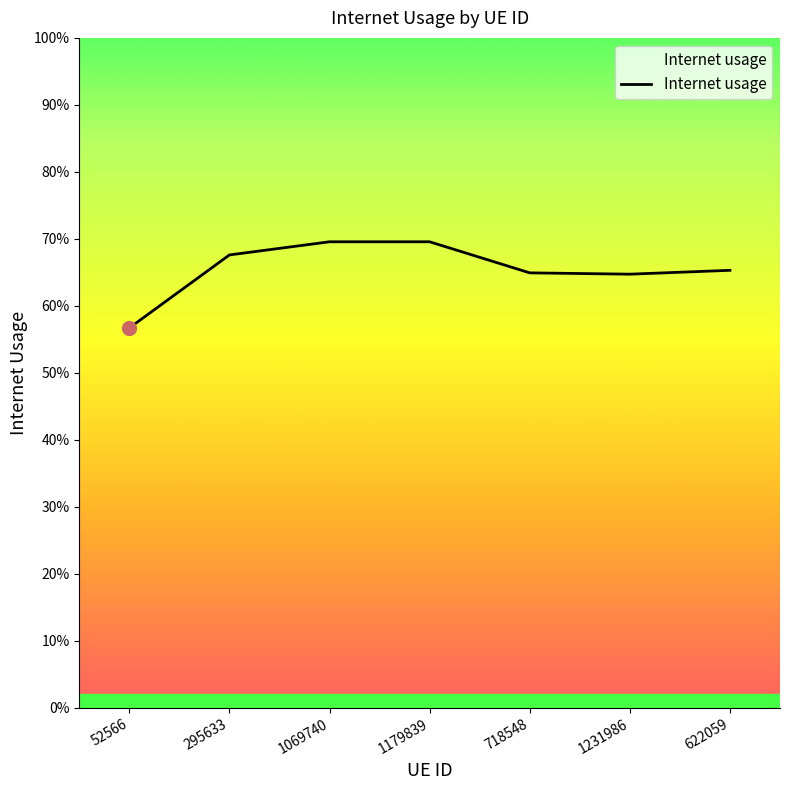

Reading left to right, transcribe all the data shown in this chart.

52566=0.6	295633=0.7	1069740=0.7	1179839=0.7	718548=0.6	1231986=0.6	622059=0.7